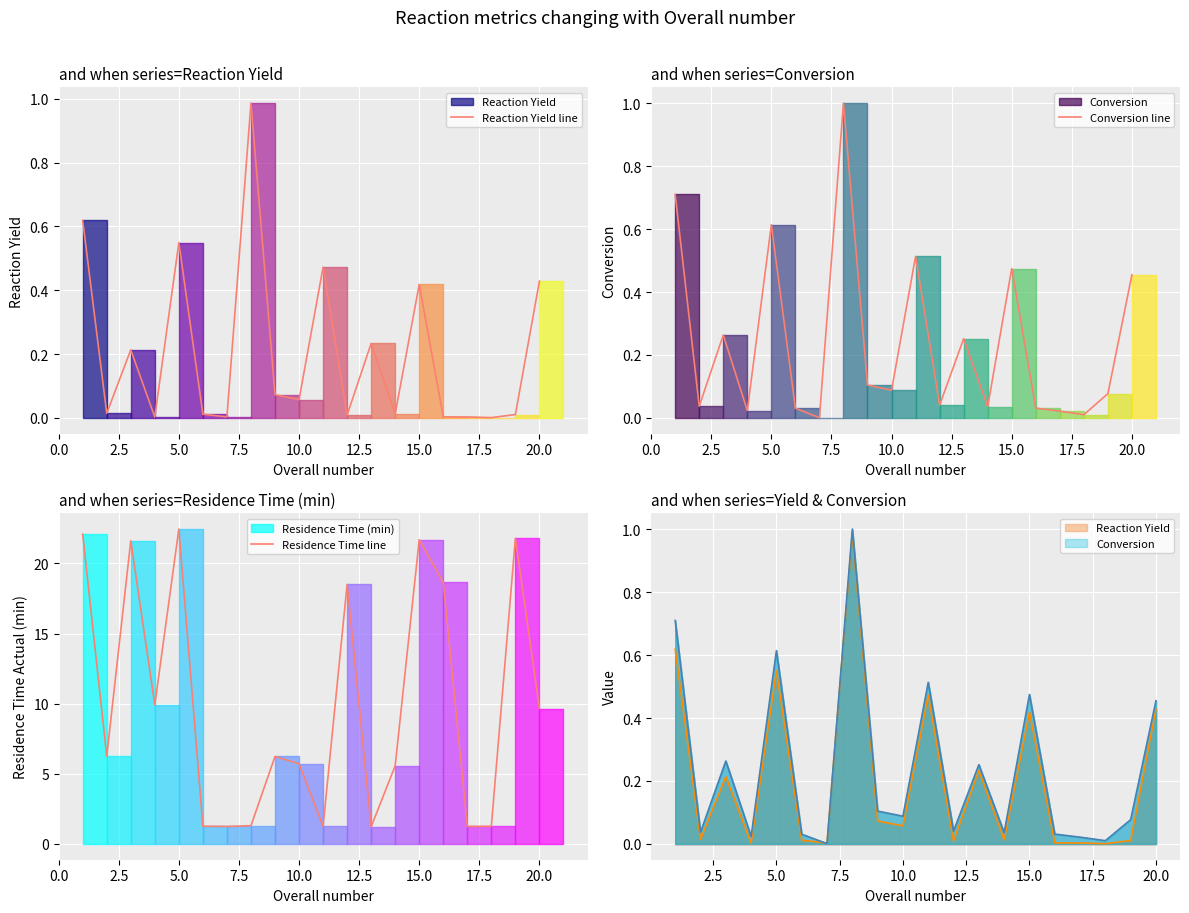

Is it true that Residence Time line equals 21.7 at 15.0?

True